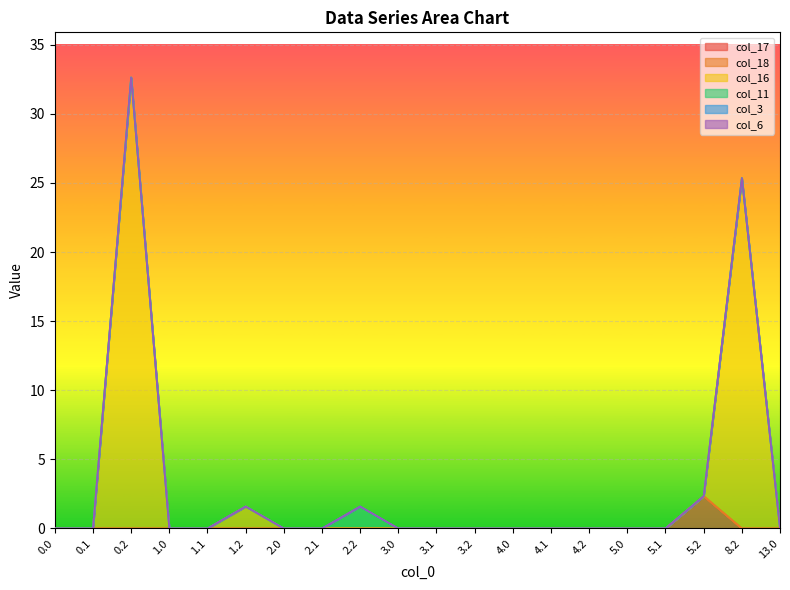

Between 2.1 and 8.2, which series saw the biggest shift?

col_16